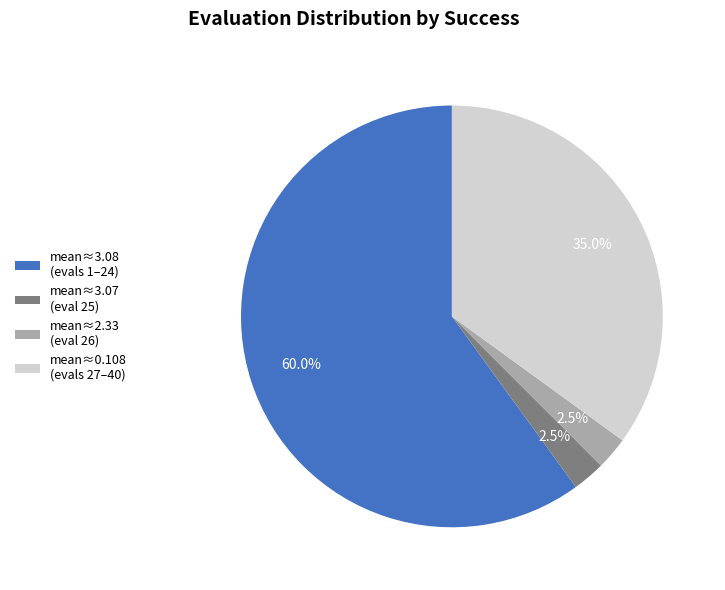

How many segments does this pie chart have?

4